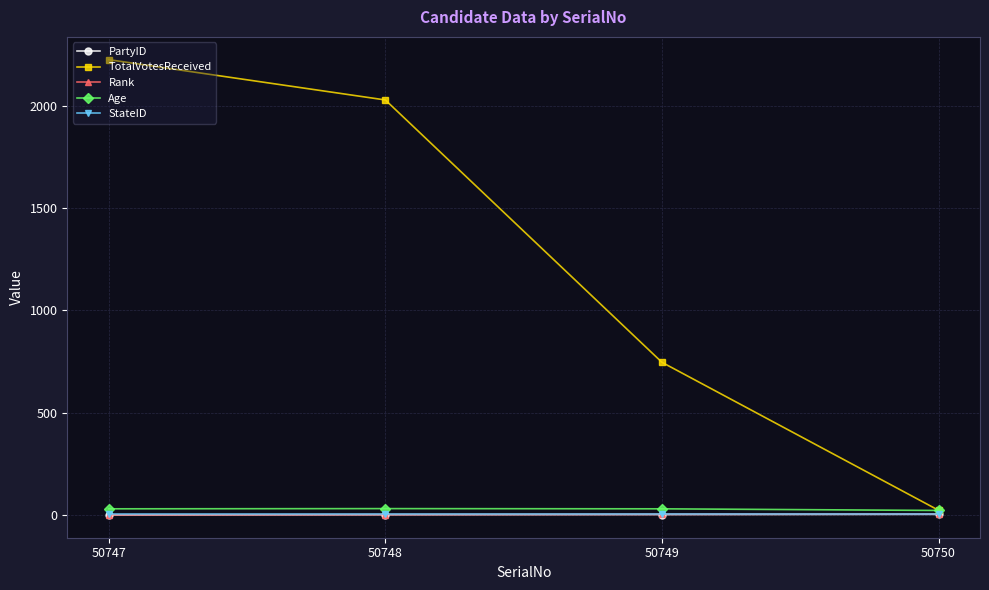

At how many categories does at least one series exceed 2155?

1